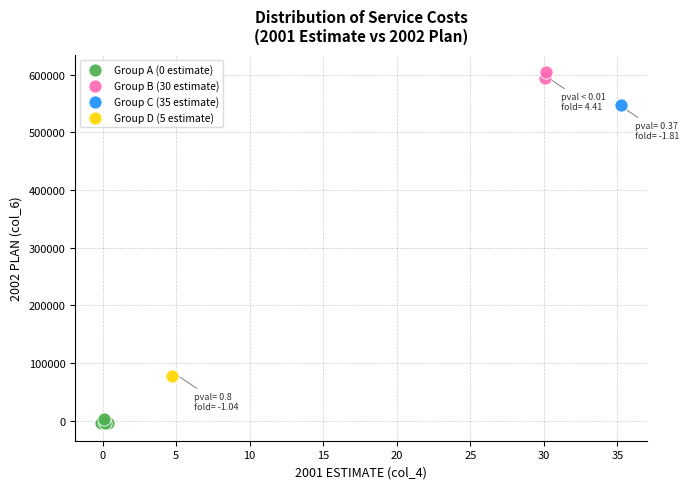

What are all the series names shown in the legend?

Group A (0 estimate), Group B (30 estimate), Group C (35 estimate), Group D (5 estimate)